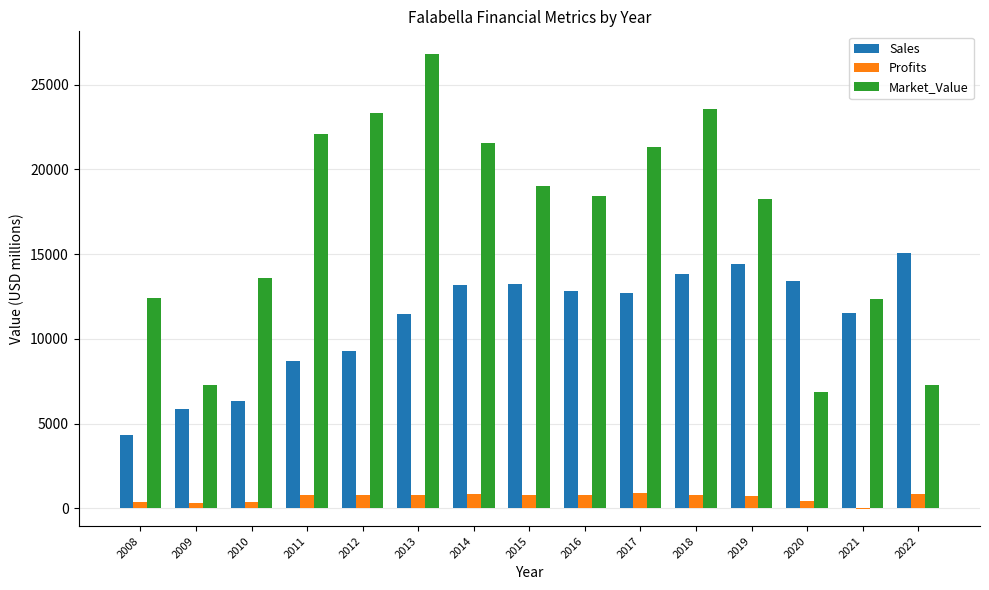

What is the sum of the Sales values at 2016 and 2011?

21510.0